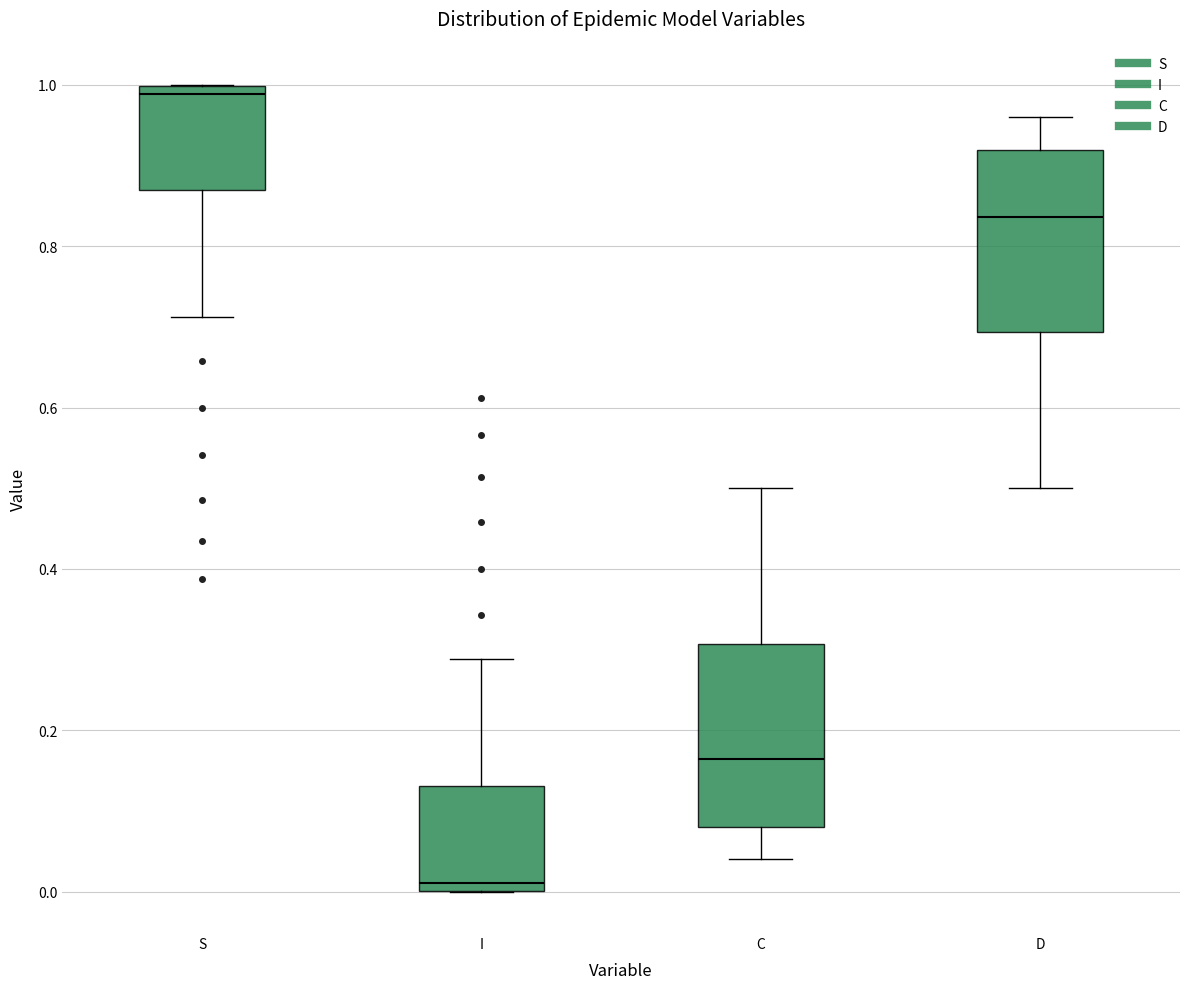

Which box has the highest median line?

S